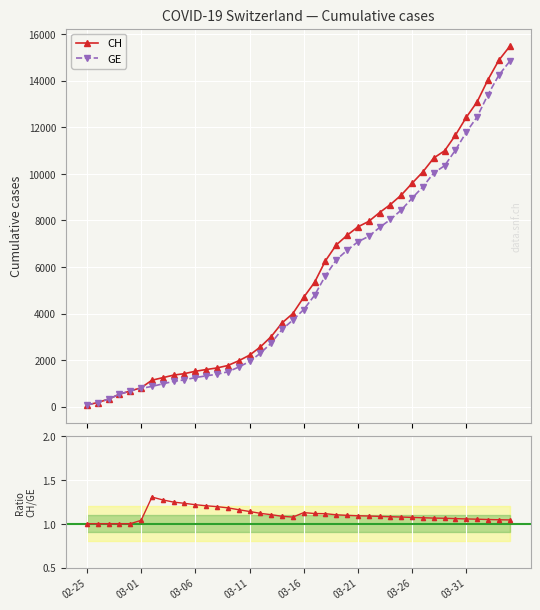

True or false: CH and GE cross at least once.

False